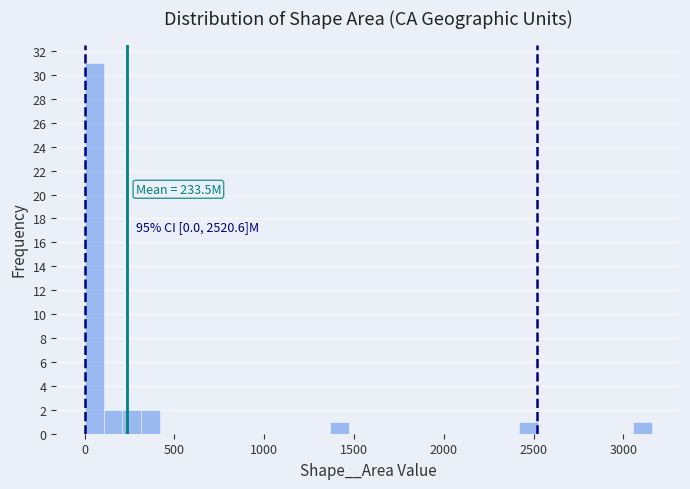

Around what value on the x-axis is the tallest bar? Give the approximate position of its centre, as read against the axis.

50